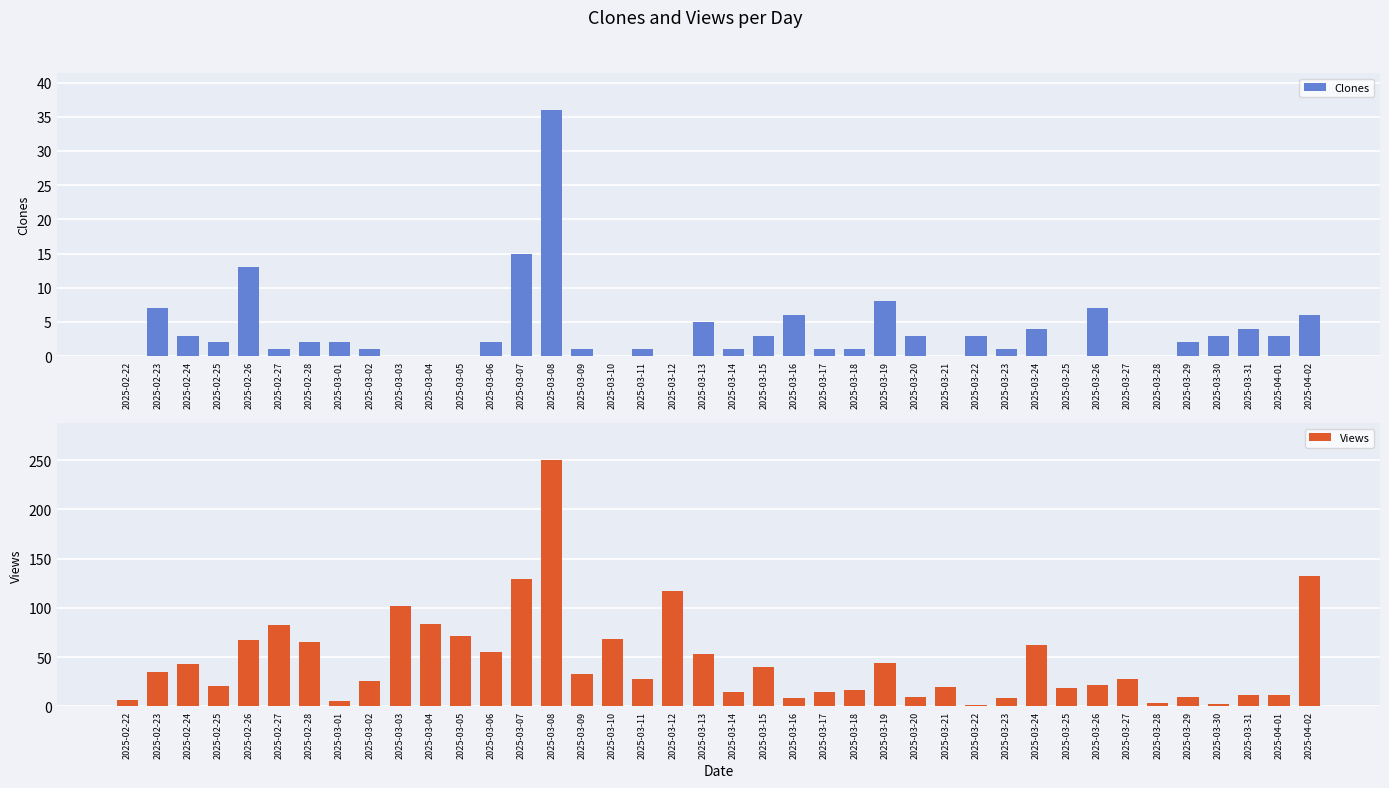

What is the difference between the highest and lowest values at 2025-03-07?

114